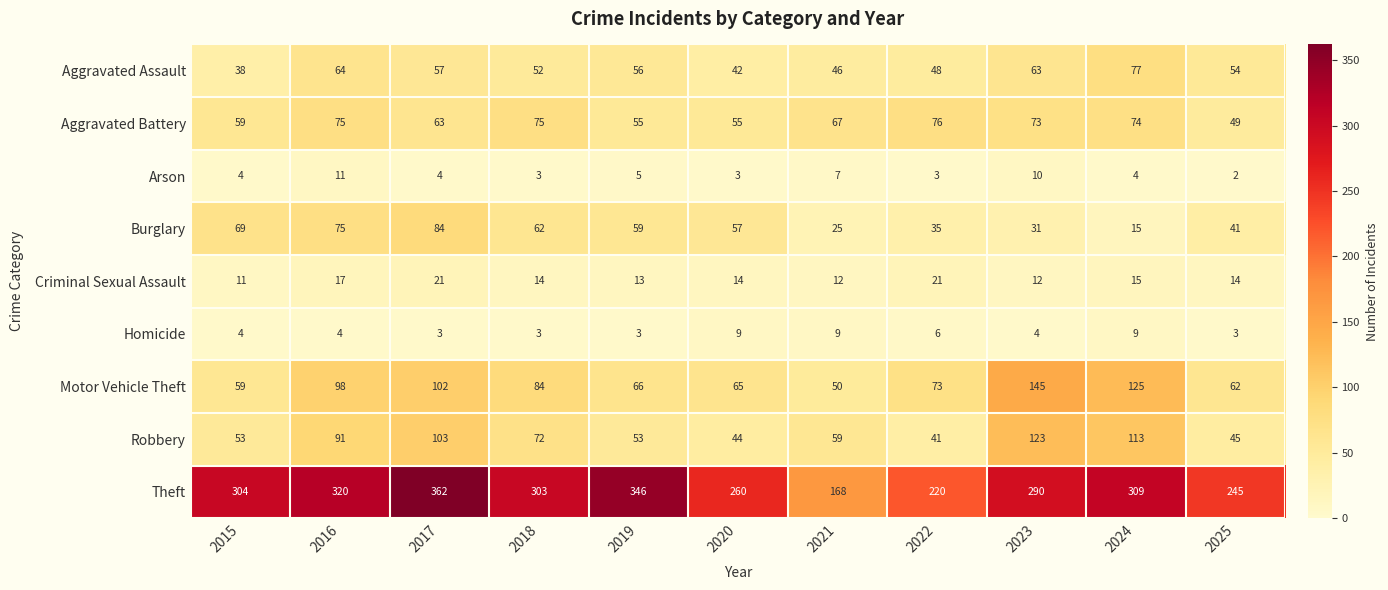

At which label is Arson closest to 6?

2019